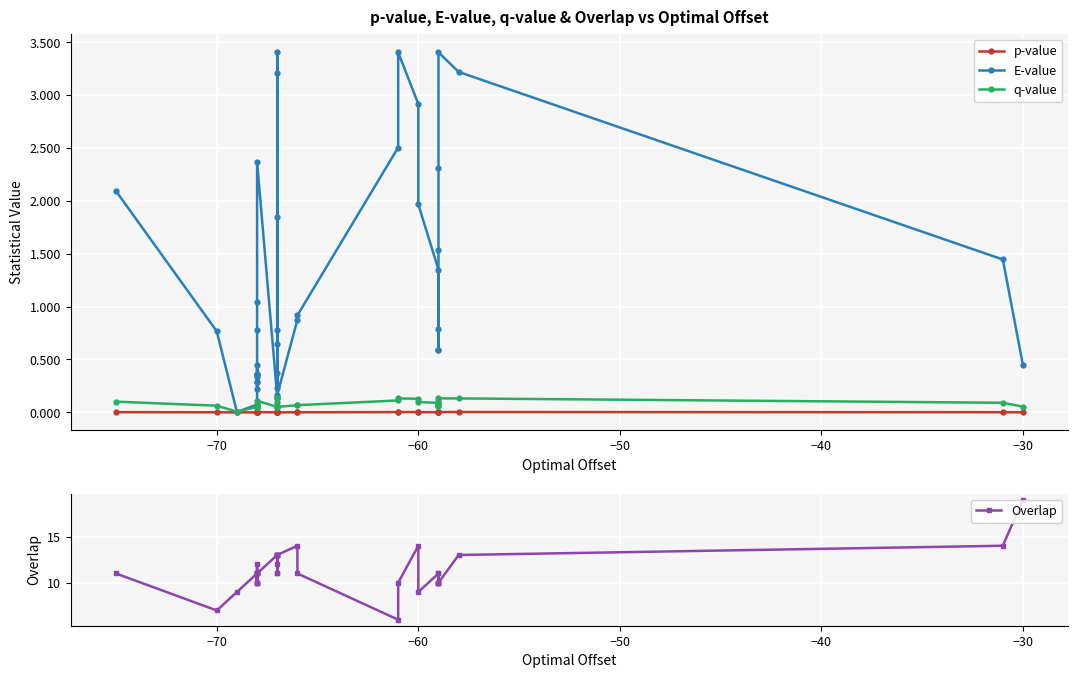

Reading right to left, what are all the values shown in this chart?

p-value: 0.0	0.0	0.0	0.0	0.0	0.0	0.0	0.0	0.0	0.0	0.0	0.0	0.0	0.0	0.0	0.0	0.0	0.0	0.0	0.0	0.0	0.0	0.0	0.0	0.0	0.0	0.0	0.0	0.0	0.0	0.0	0.0	0.0	0.0	0.0	0.0	0.0	0.0	0.0	0.0
E-value: 0.4	1.4	3.2	3.4	2.3	1.5	0.8	0.6	0.6	1.3	2.0	2.9	3.4	2.5	0.9	0.9	0.2	3.2	3.4	0.8	0.2	0.4	1.8	0.6	0.1	2.4	1.0	0.8	0.3	0.4	0.4	0.4	0.2	0.3	0.4	0.3	0.1	0.0	0.8	2.1
q-value: 0.1	0.1	0.1	0.1	0.1	0.1	0.1	0.1	0.1	0.1	0.1	0.1	0.1	0.1	0.1	0.1	0.1	0.1	0.1	0.1	0.1	0.1	0.1	0.1	0.1	0.1	0.1	0.1	0.1	0.1	0.1	0.1	0.1	0.1	0.1	0.1	0.1	0.0	0.1	0.1
Overlap: 19.0	14.0	13.0	10.0	10.0	11.0	10.0	10.0	10.0	11.0	9.0	14.0	10.0	6.0	11.0	14.0	13.0	11.0	11.0	12.0	13.0	13.0	13.0	13.0	13.0	11.0	11.0	12.0	11.0	10.0	11.0	10.0	11.0	10.0	11.0	10.0	11.0	9.0	7.0	11.0